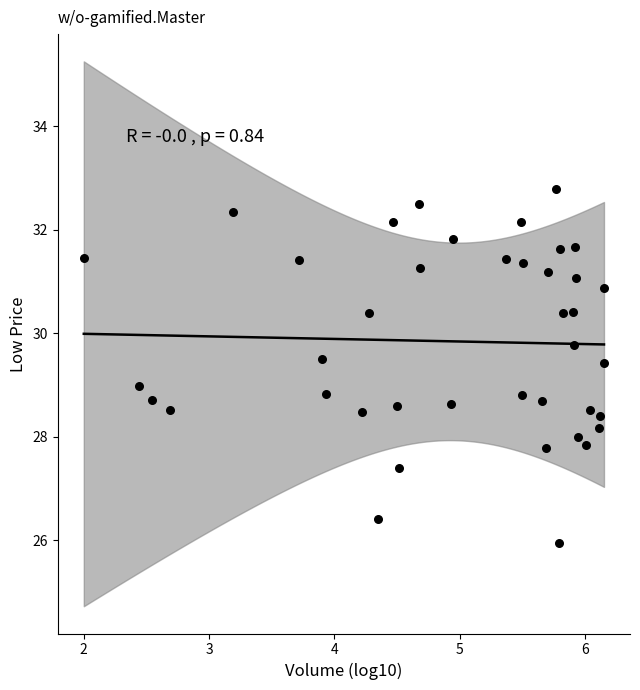

What is the range of Y values (max minus min)?

6.8